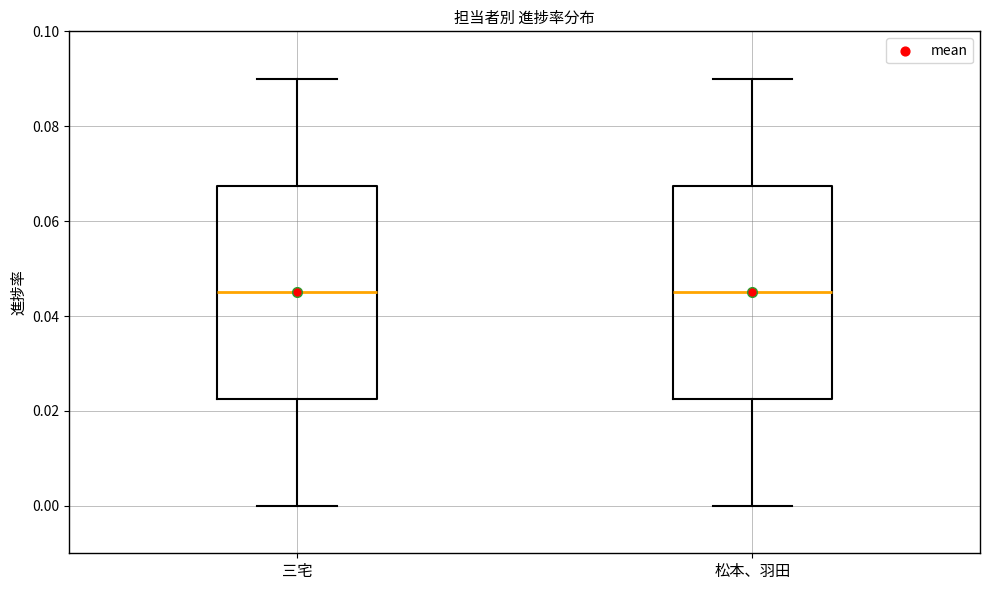

Where does the upper whisker of the box for 三宅 end on the y-axis? The values are not printed on the chart, so give them approximately, as read against the axis.

0.090